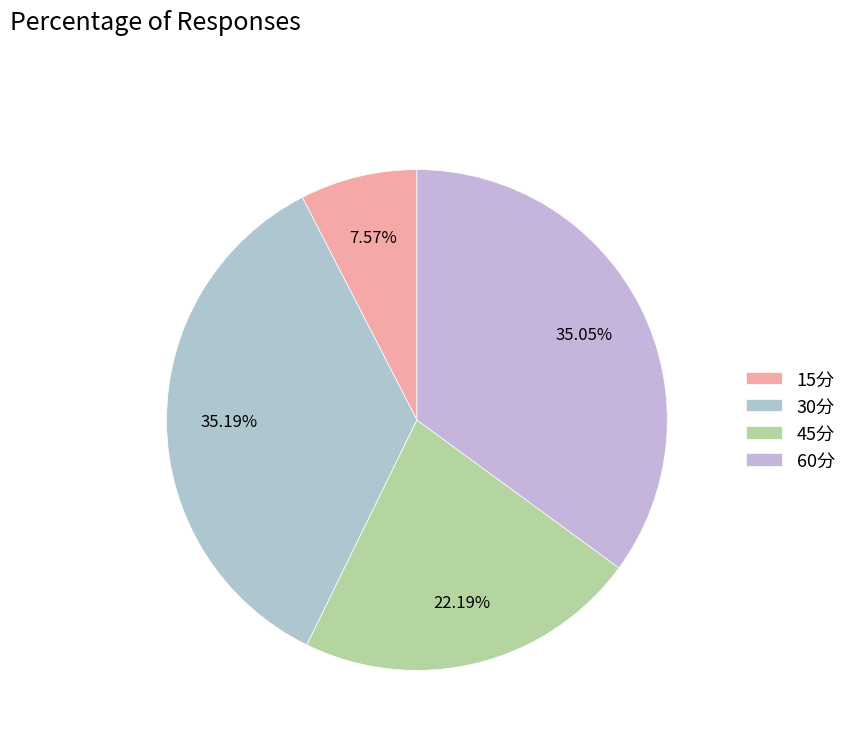

True or false: 60分 accounts for 46% of the total.

False